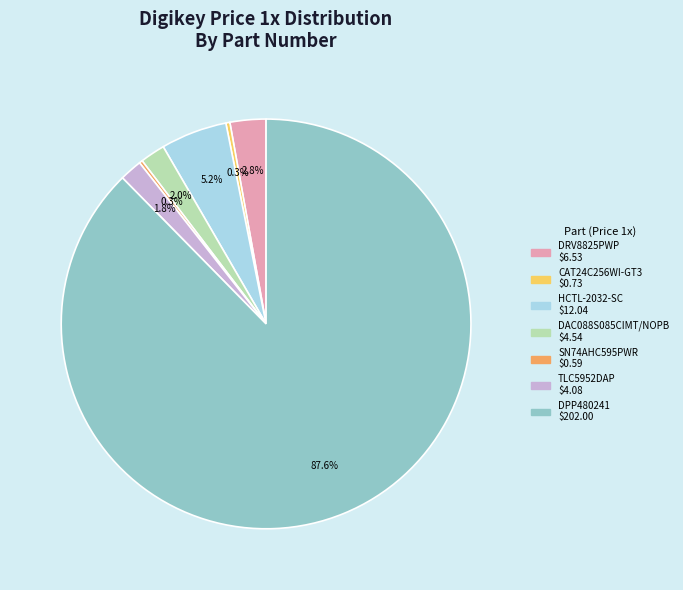

What percentage do CAT24C256WI-GT3 and DAC088S085CIMT/NOPB together represent?

2.3%